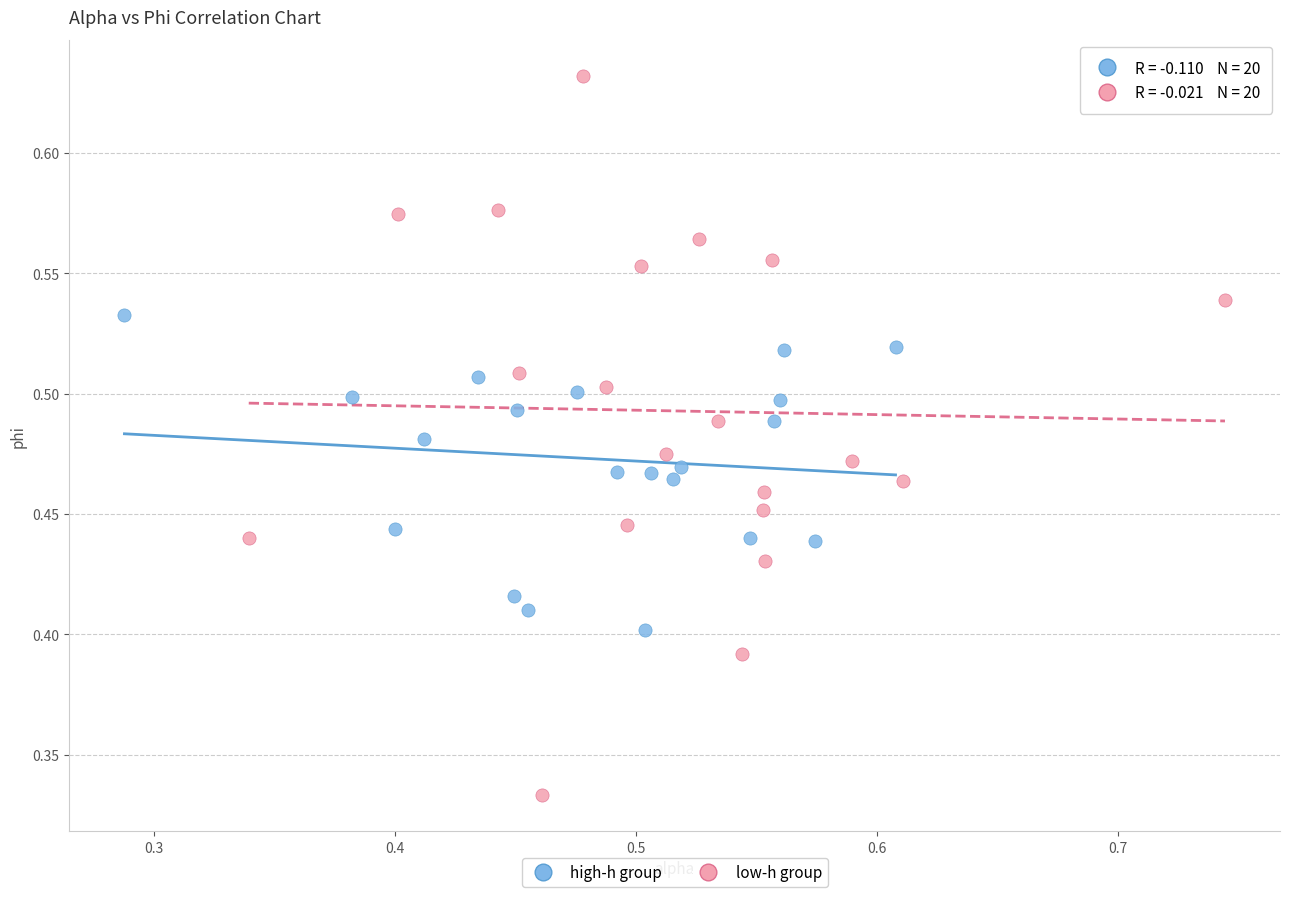

What are all the series names shown in the legend?

high-h group, low-h group